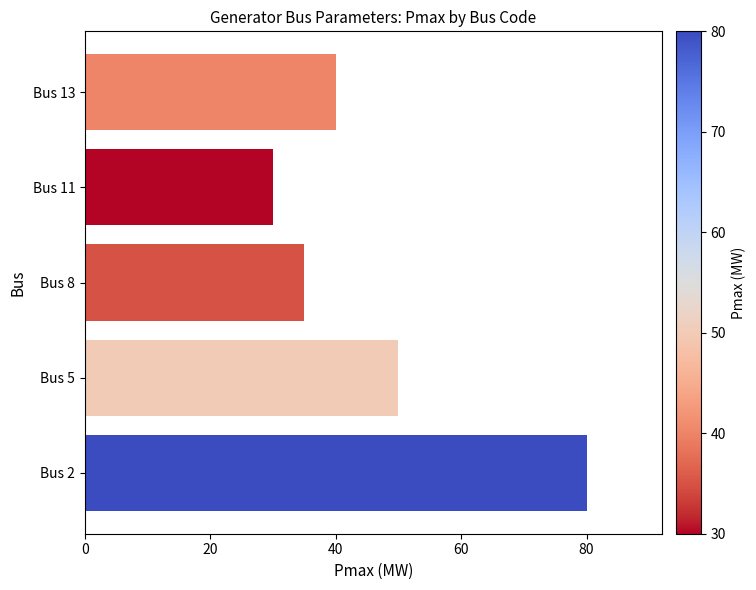

Count the number of data series in this chart.

1